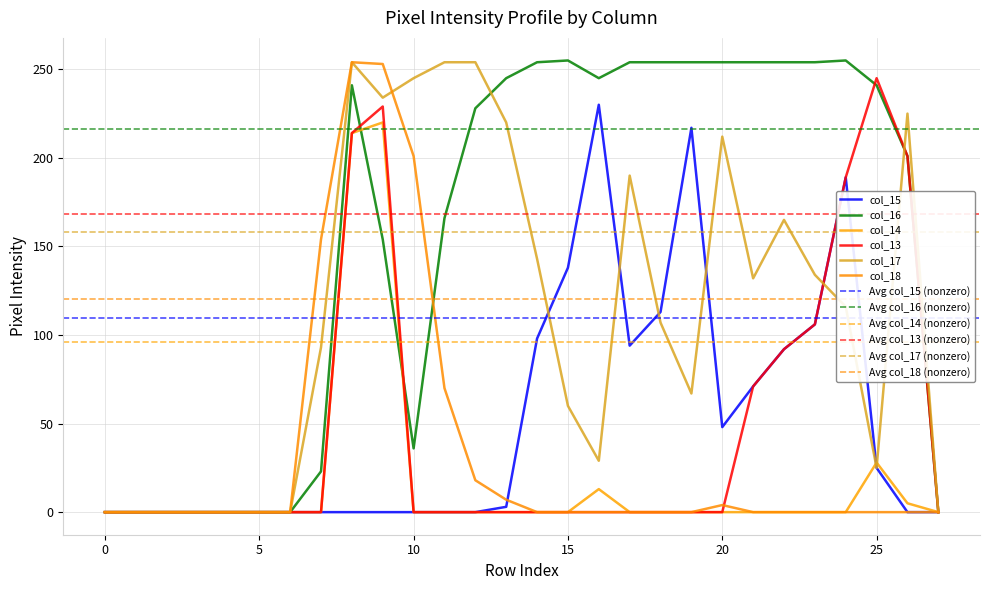

What is the total value across all series at 17?

538